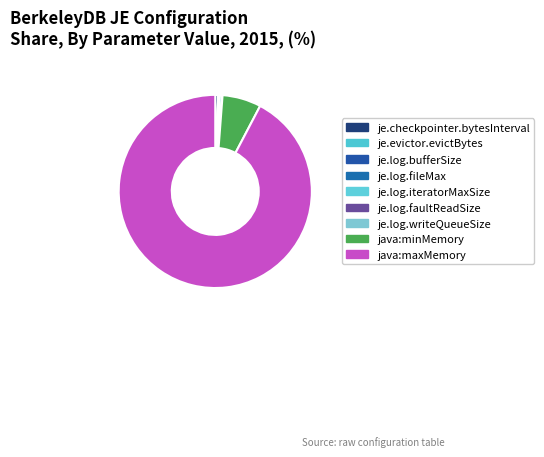

Count the number of slices in the pie.

9